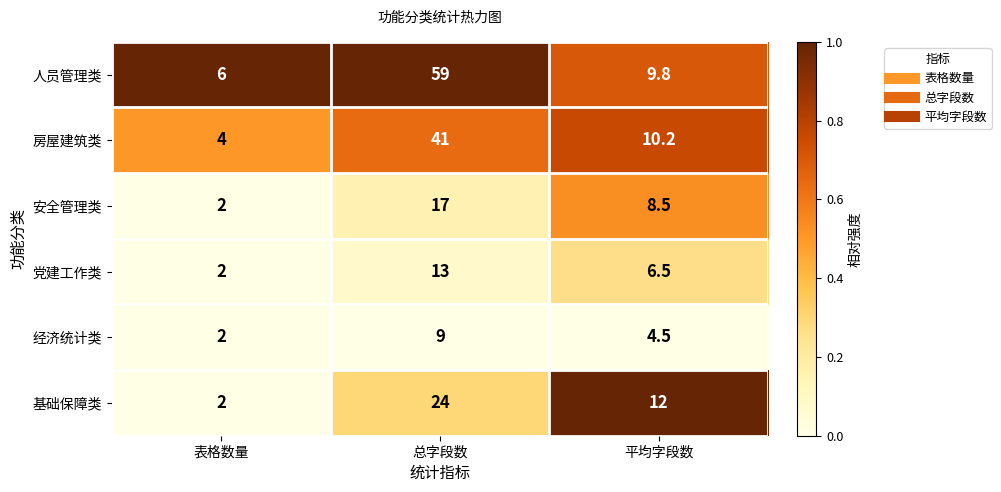

Reading left to right, transcribe all the data shown in this chart.

人员管理类: 6.0	59.0	9.8
房屋建筑类: 4.0	41.0	10.2
安全管理类: 2.0	17.0	8.5
党建工作类: 2.0	13.0	6.5
经济统计类: 2.0	9.0	4.5
基础保障类: 2.0	24.0	12.0